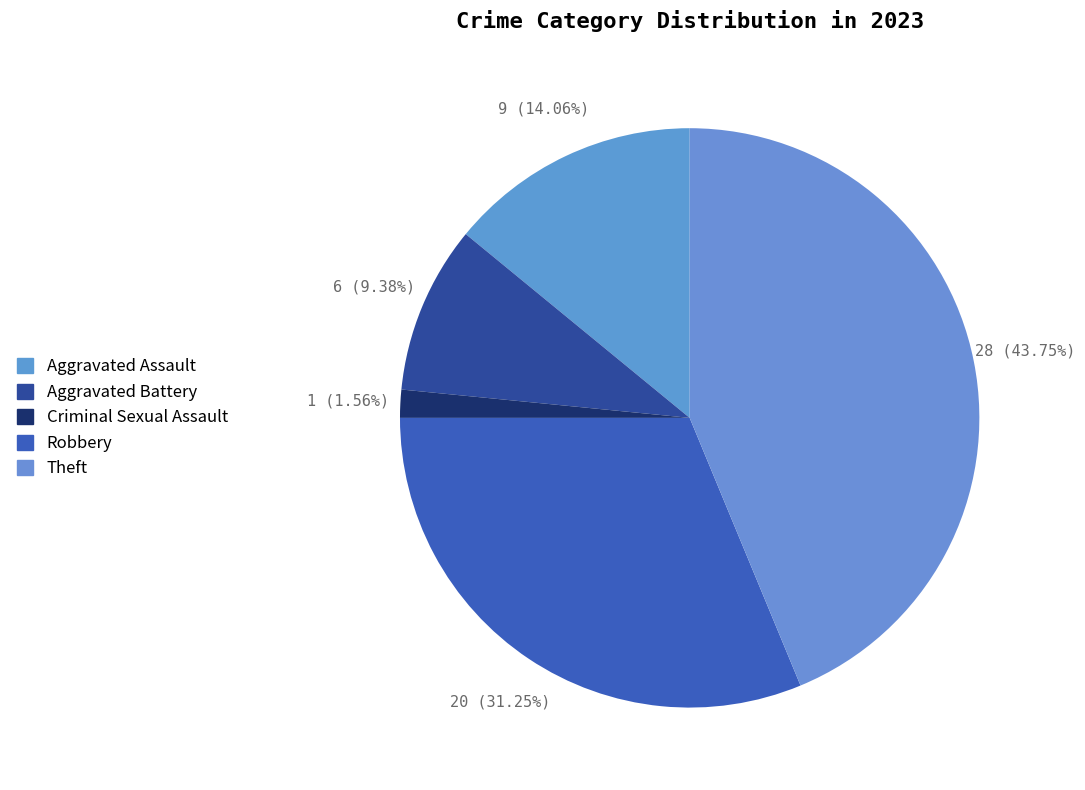

Which category has the biggest portion of the pie?

Theft